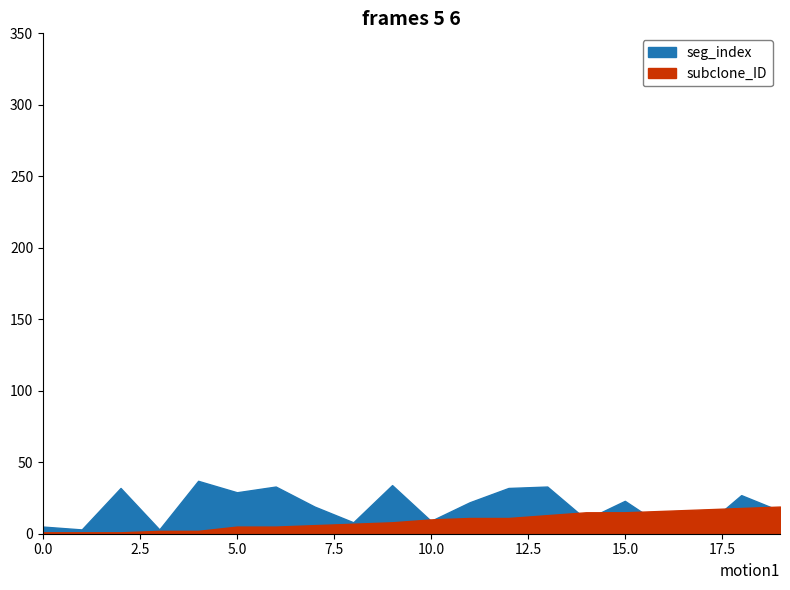

What is the sum of the subclone_ID values at 5 and 6?

10